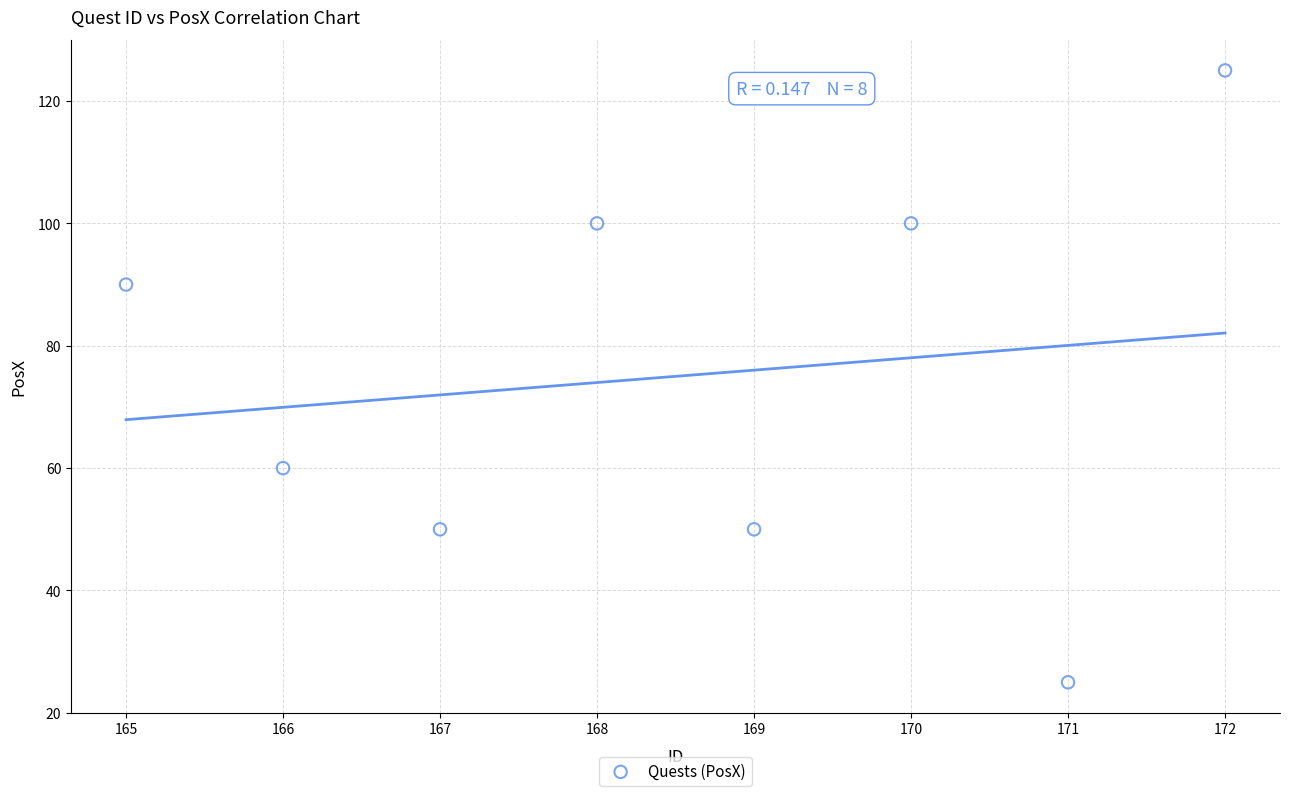

What is the average Y value?

75